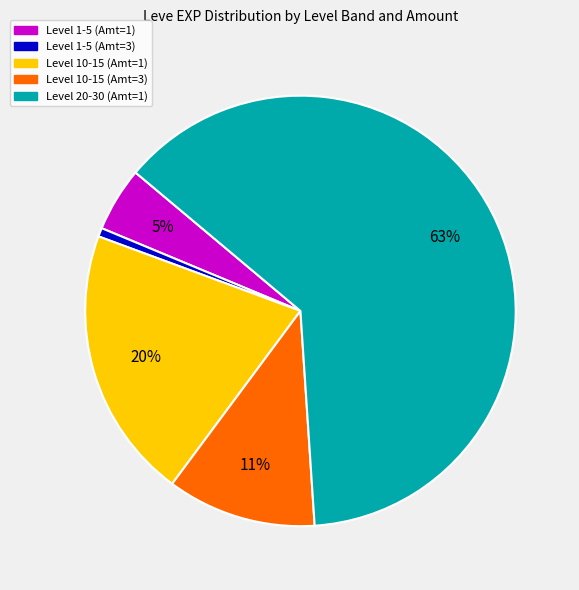

To the nearest percent, what is the difference between the largest and smallest slice percentages?

62%